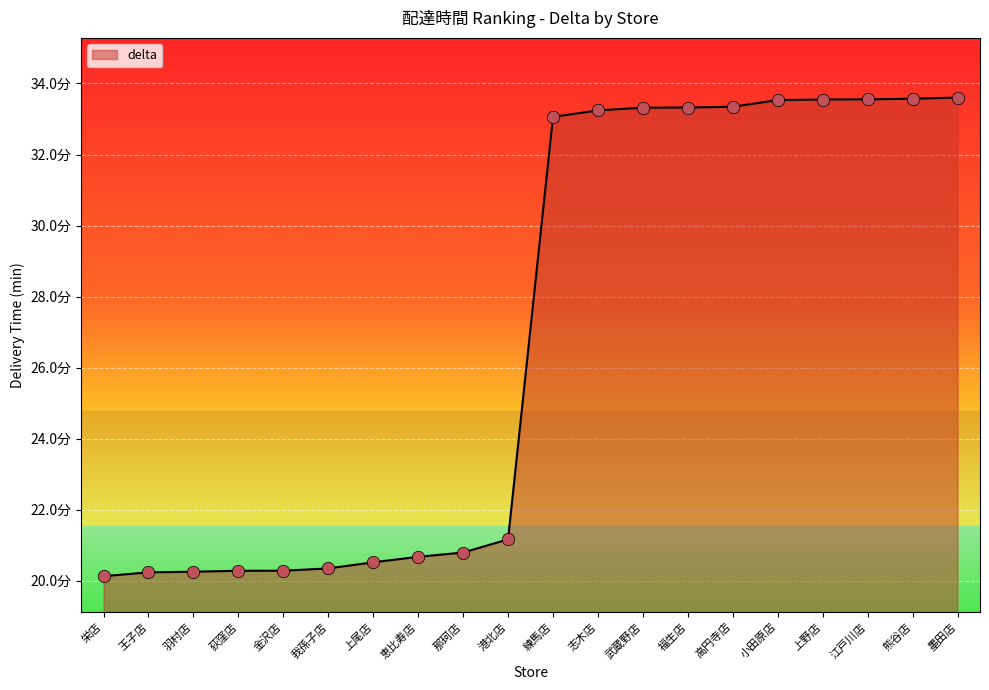

What is the change in value from 那珂店 to 高円寺店?

+12.6